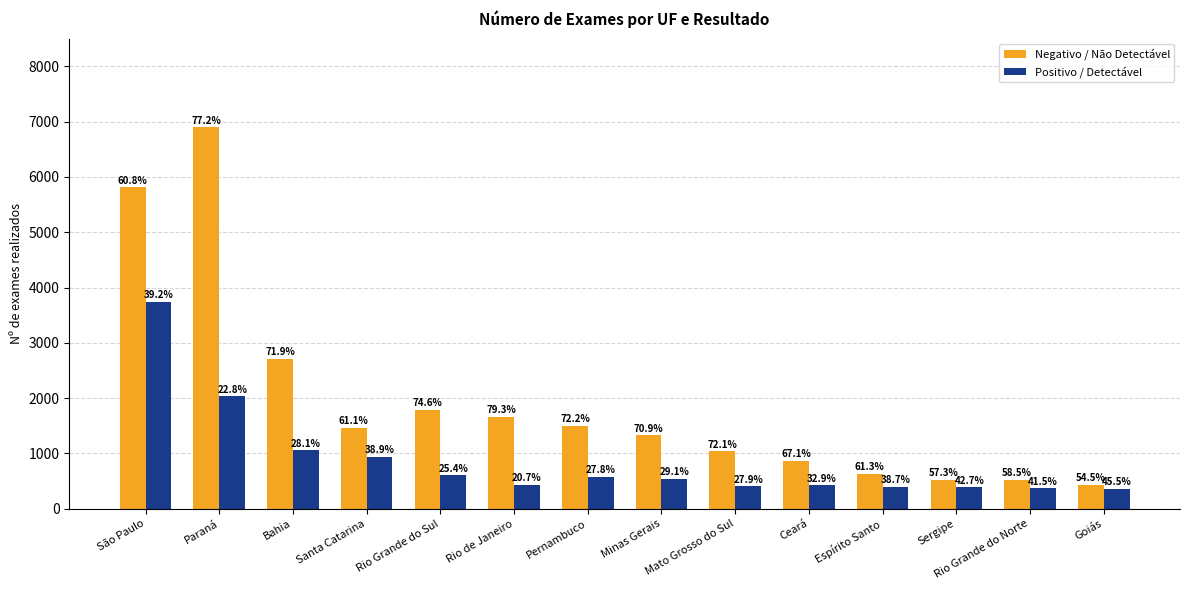

Rank the series by their average value, from lowest to highest.

Positivo / Detectável, Negativo / Não Detectável